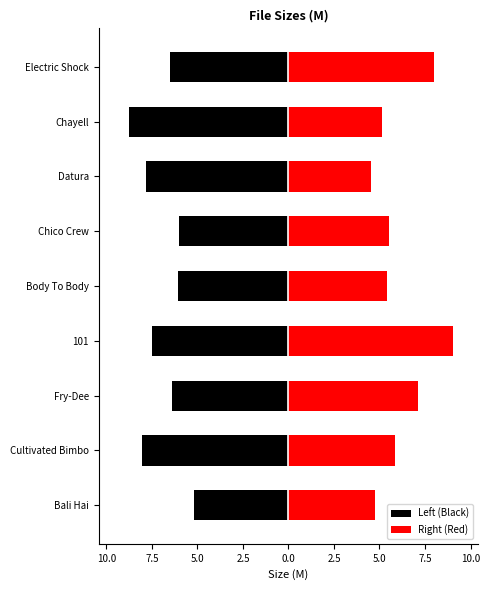

The Right (Red) series shows 2.8 at Datura. True or false?

False